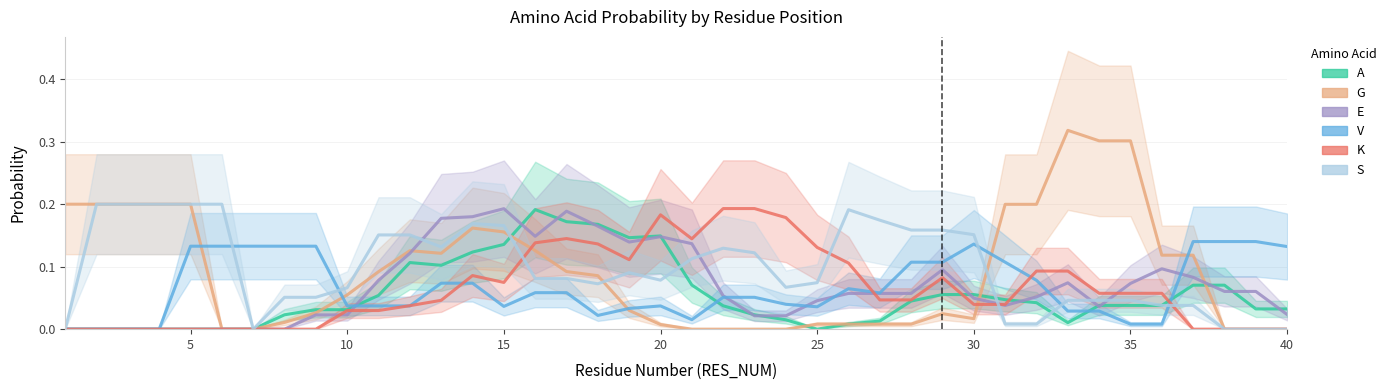

Which series has the largest range (max minus min)?

G